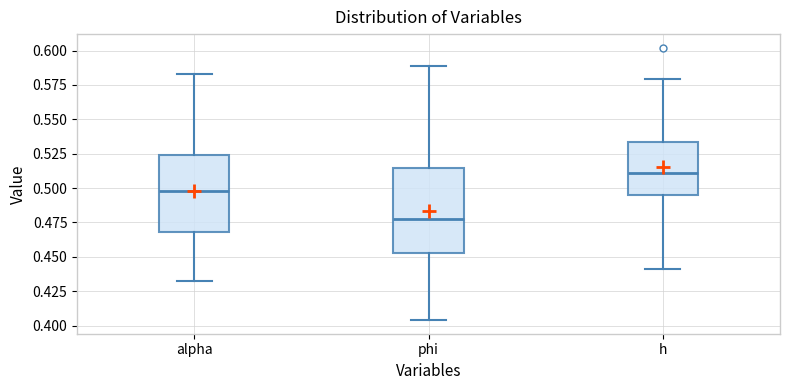

Where does the lower whisker of the box for phi end on the y-axis? The values are not printed on the chart, so give them approximately, as read against the axis.

0.405